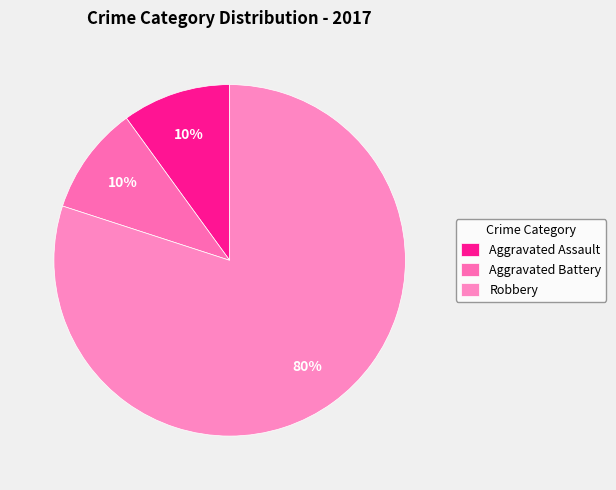

To the nearest percent, what portion does Aggravated Battery represent?

10%